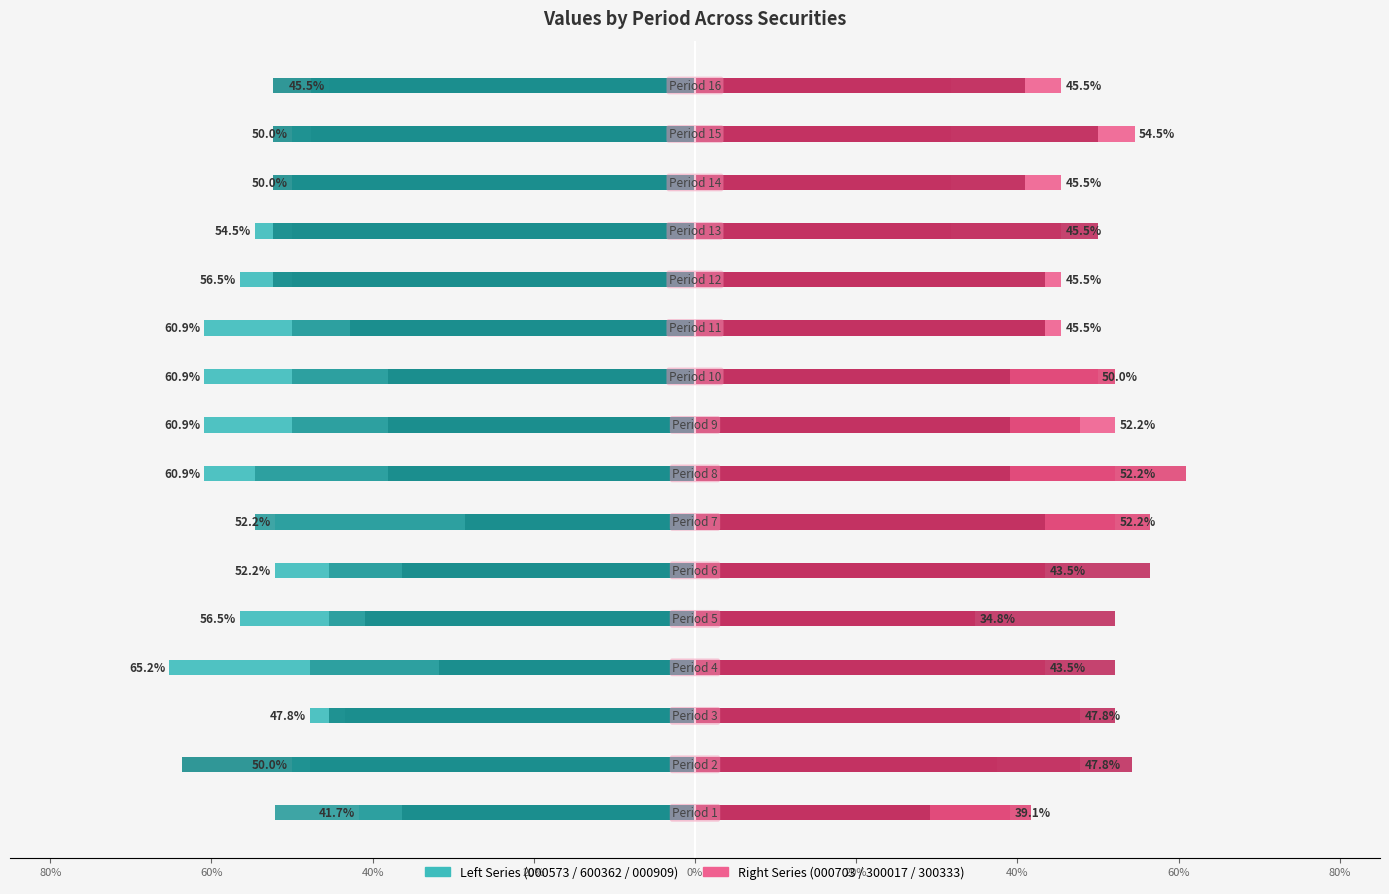

Which series has the widest spread of values?

000909